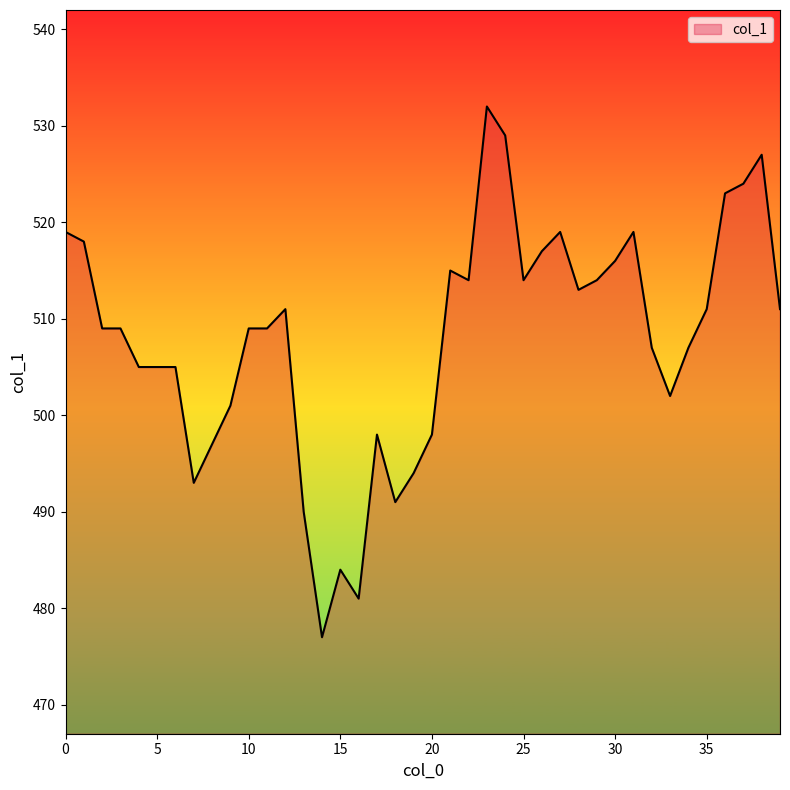

What is the maximum value shown in the chart?

532